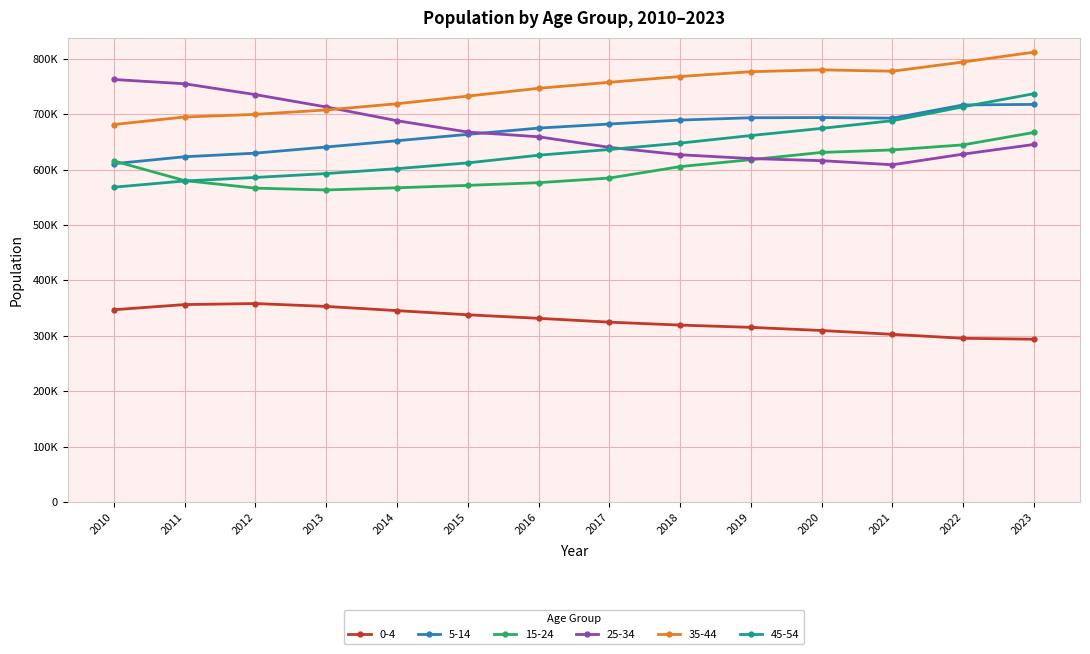

Is this an area chart (filled region under the line)?

No